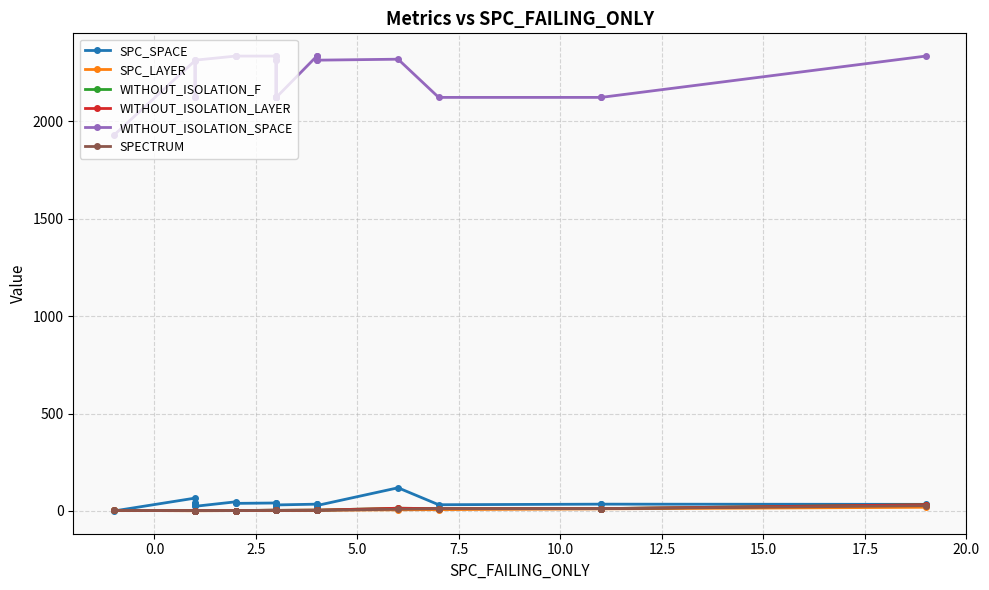

Is it true that SPC_LAYER equals 1 at 13?

False